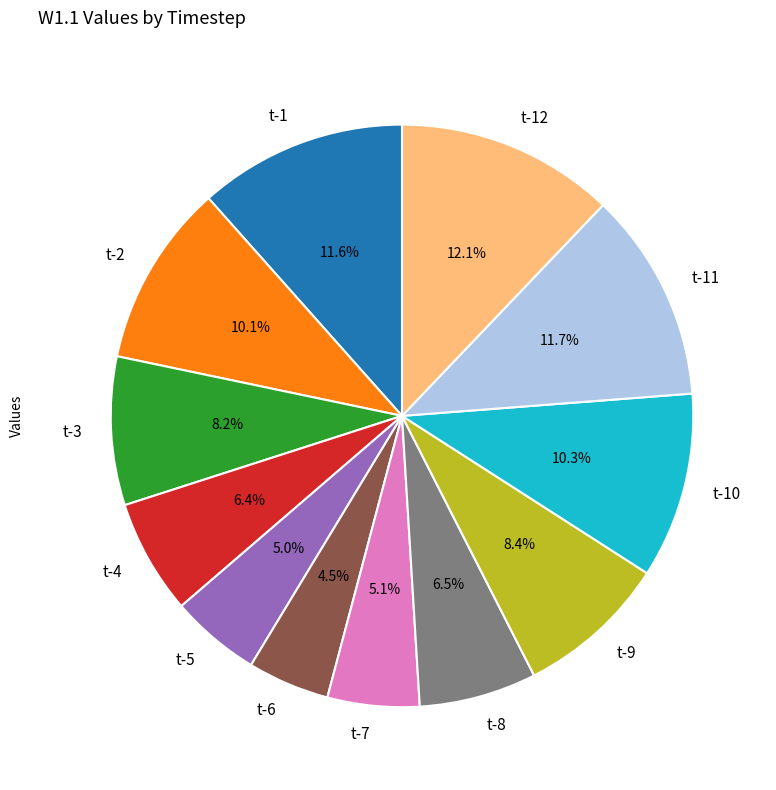

To the nearest percent, what is the difference between the largest and smallest slice percentages?

8%